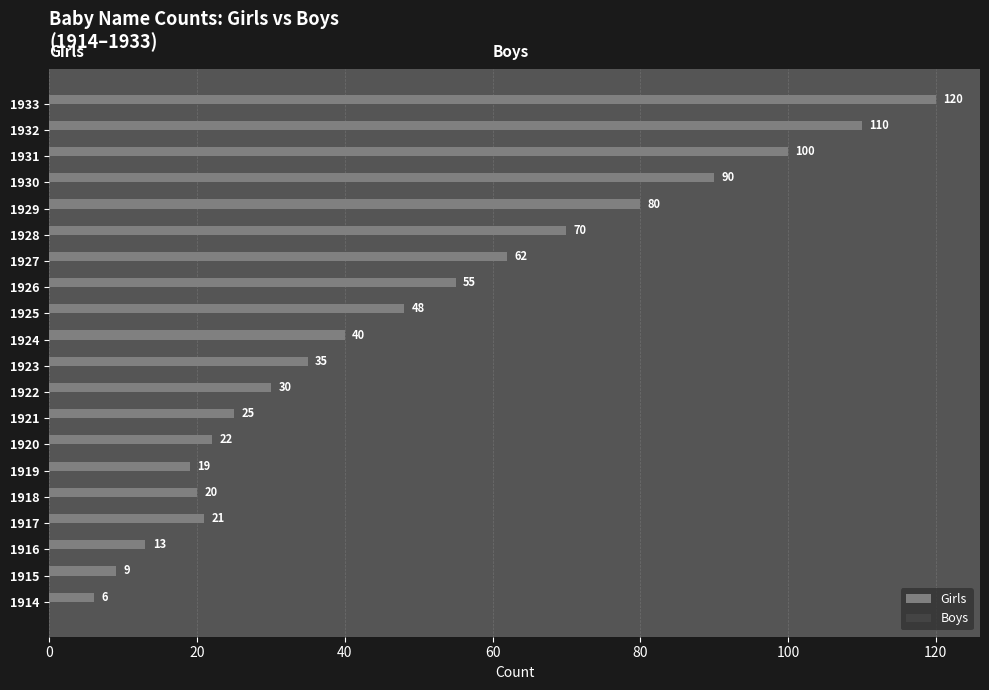

What is the maximum value shown in the chart?

120